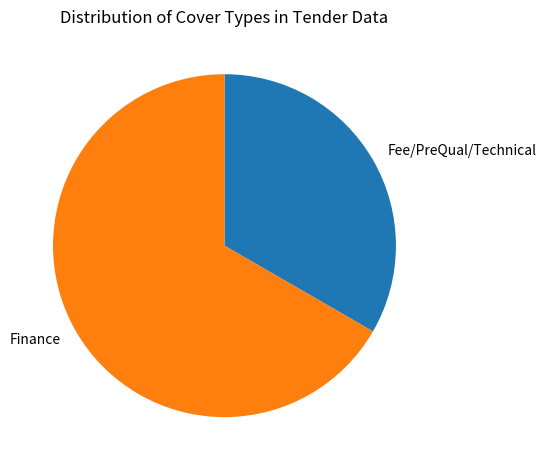

Between Finance and Fee/PreQual/Technical, which is larger?

Finance